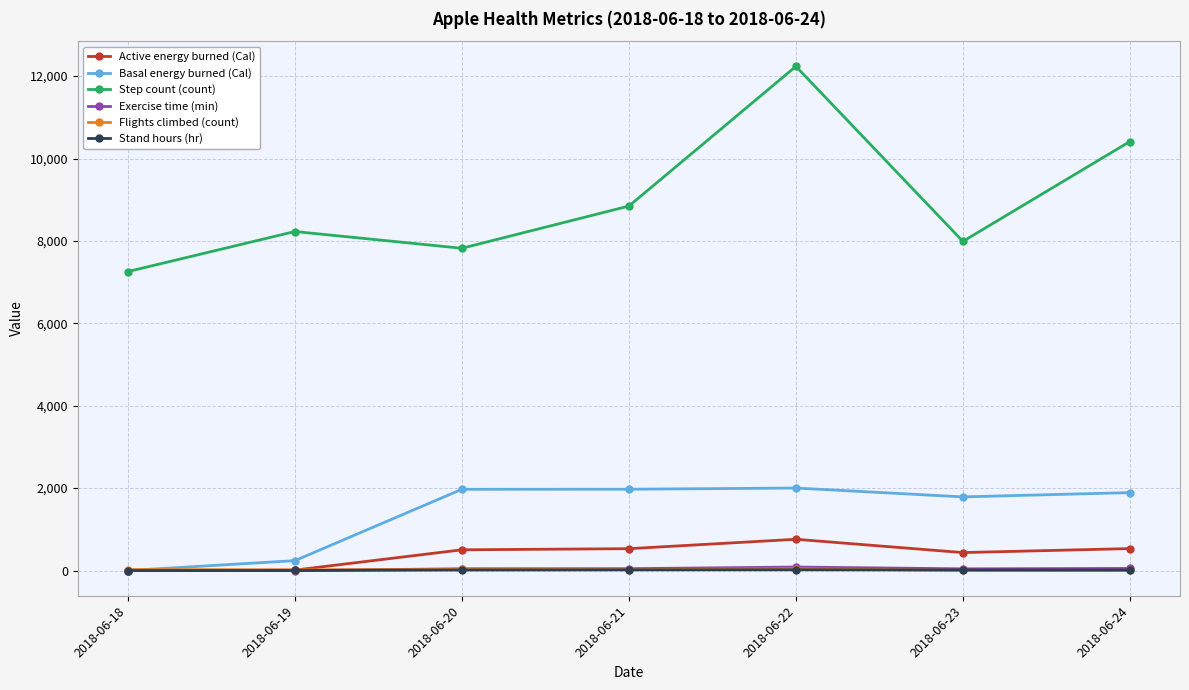

How many data points does each series have?

7